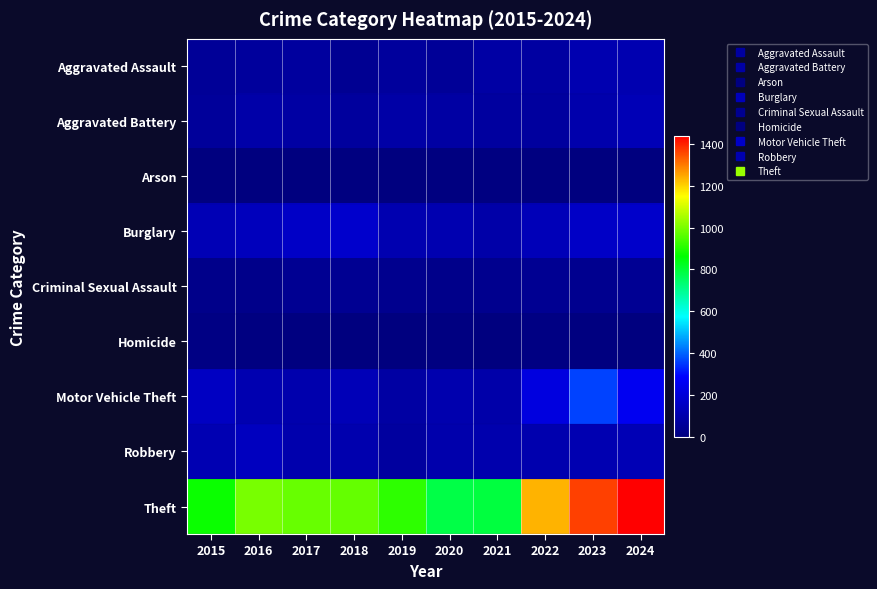

Reading left to right, list all the values displayed in this chart.

Aggravated Assault: 2015=54	2016=66	2017=72	2018=43	2019=65	2020=56	2021=86	2022=78	2023=110	2024=110
Aggravated Battery: 2015=64	2016=93	2017=83	2018=70	2019=88	2020=82	2021=75	2022=71	2023=102	2024=124
Arson: 2015=2	2016=2	2017=1	2018=3	2019=2	2020=4	2021=8	2022=4	2023=2	2024=2
Burglary: 2015=121	2016=139	2017=162	2018=176	2019=110	2020=110	2021=95	2022=132	2023=161	2024=169
Criminal Sexual Assault: 2015=28	2016=28	2017=44	2018=43	2019=36	2020=27	2021=36	2022=43	2023=38	2024=46
Homicide: 2015=13	2016=8	2017=5	2018=2	2019=0	2020=6	2021=2	2022=10	2023=3	2024=2
Motor Vehicle Theft: 2015=152	2016=110	2017=104	2018=127	2019=84	2020=109	2021=96	2022=219	2023=363	2024=257
Robbery: 2015=117	2016=144	2017=105	2018=107	2019=75	2020=102	2021=105	2022=108	2023=113	2024=121
Theft: 2015=874	2016=999	2017=979	2018=977	2019=914	2020=782	2021=791	2022=1235	2023=1363	2024=1438